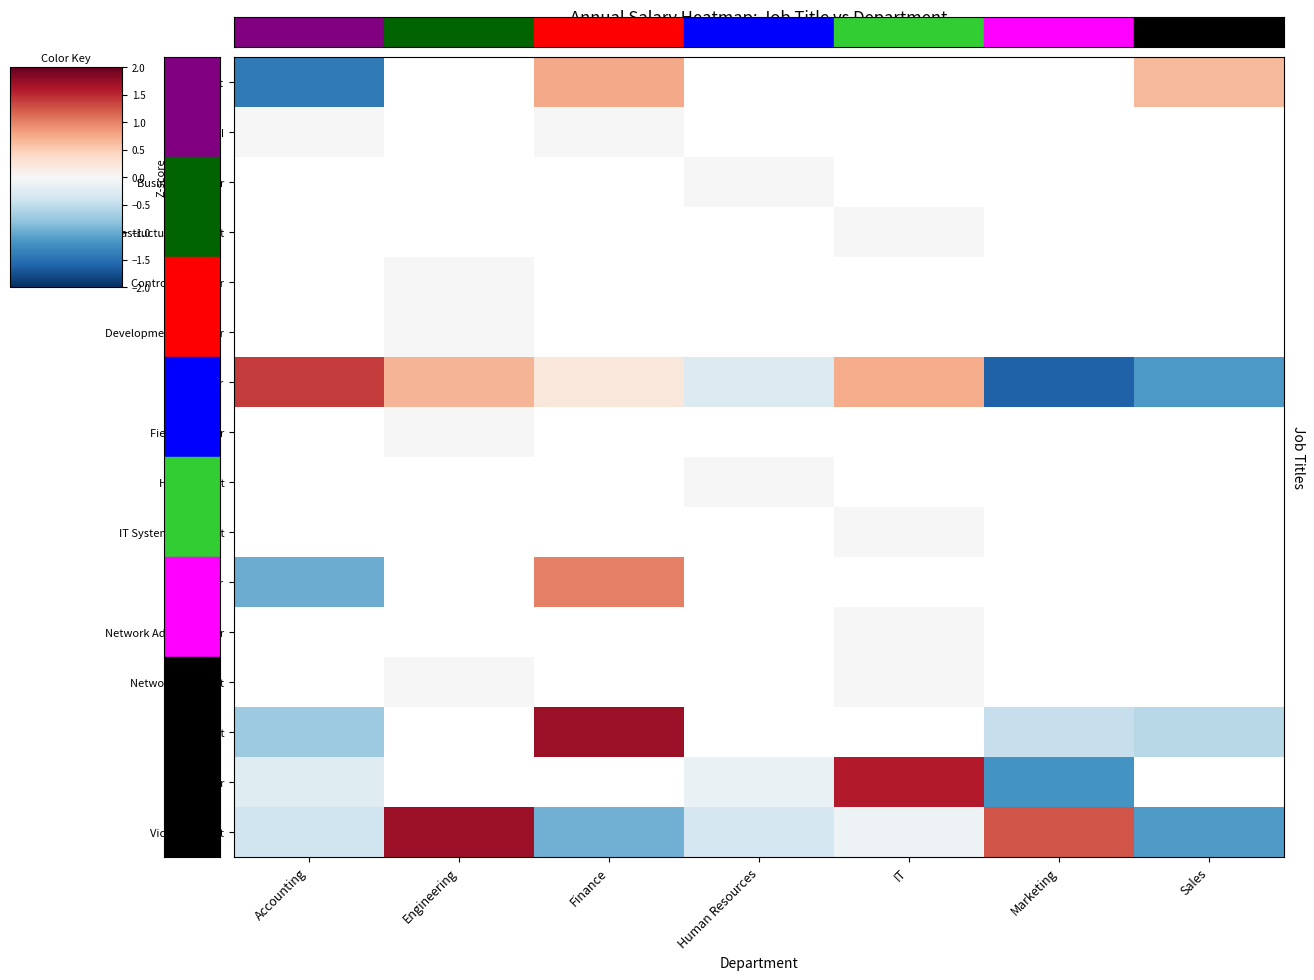

Which label corresponds to the largest value in the chart?

Finance